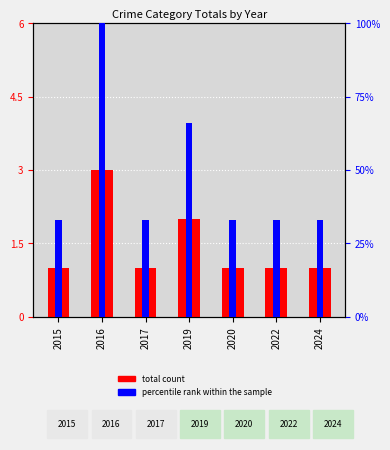

How many bars are there in total?

14